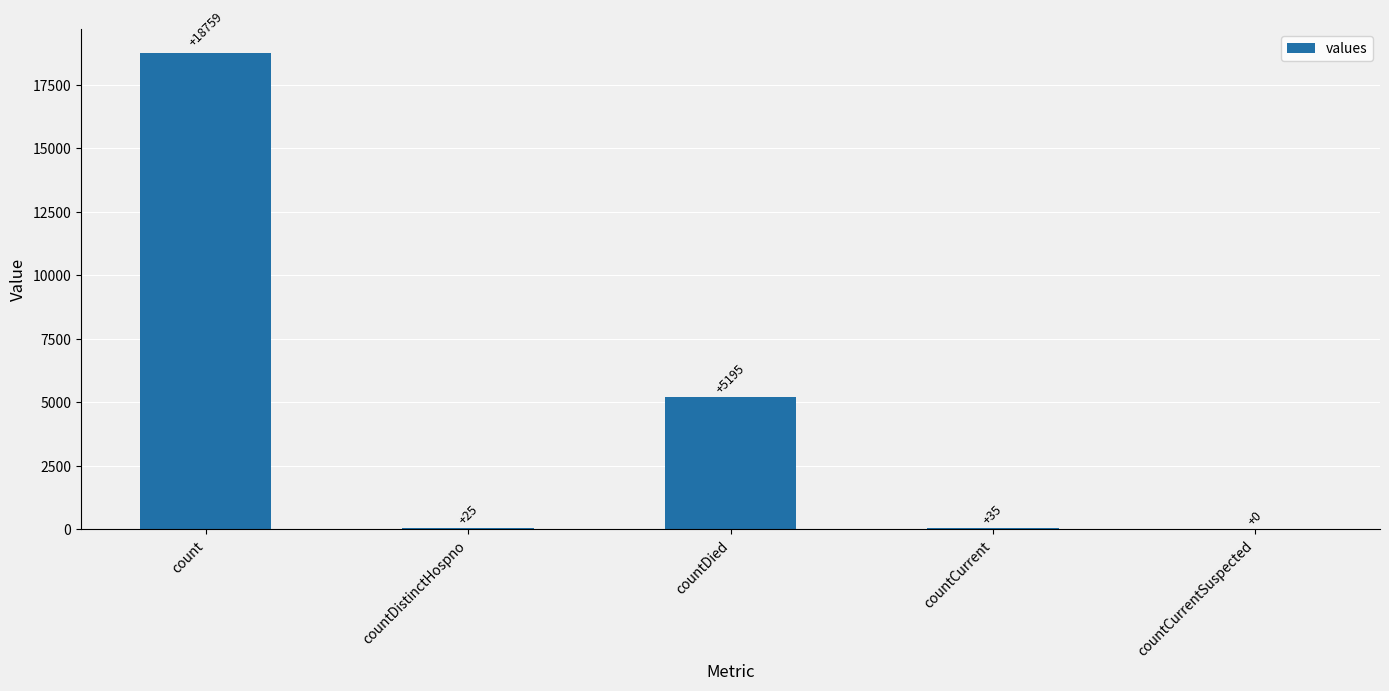

Which label corresponds to the largest value in the chart?

count